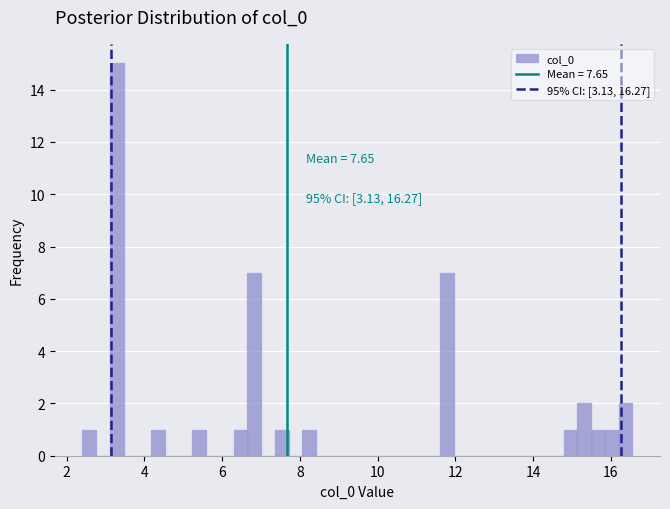

Read against the x-axis, roughly where is the centre of the tallest bar?

3.2